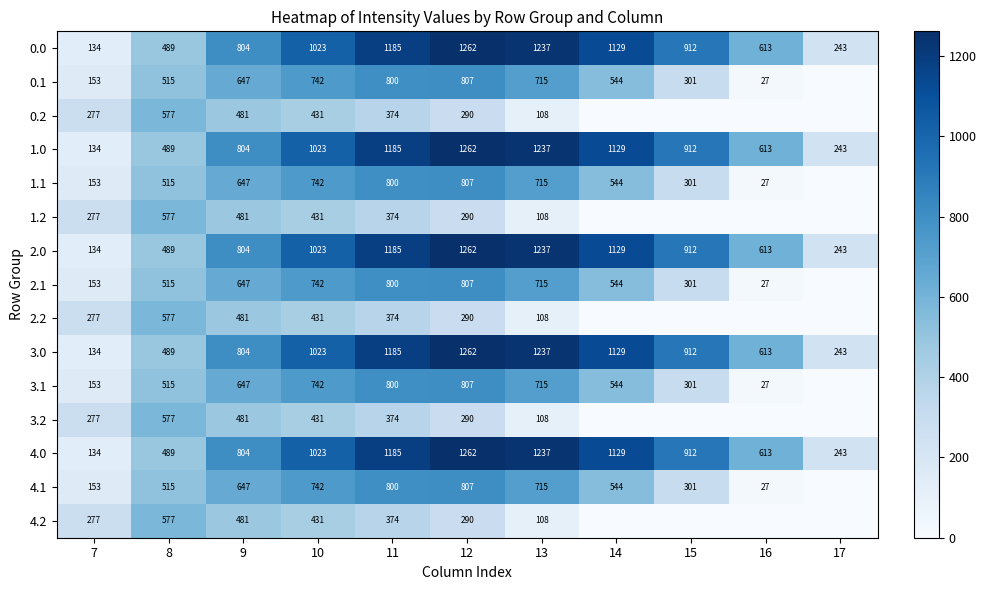

True or false: 0.1 has a value of 515 at 8.

True